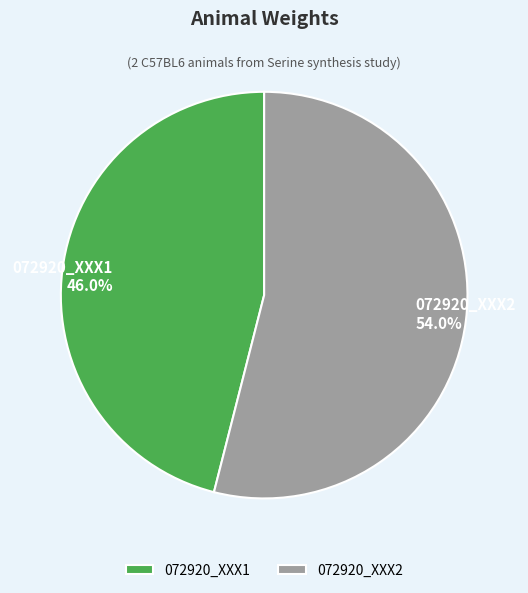

To the nearest percent, what percentage of the pie is 072920_XXX1?

46%